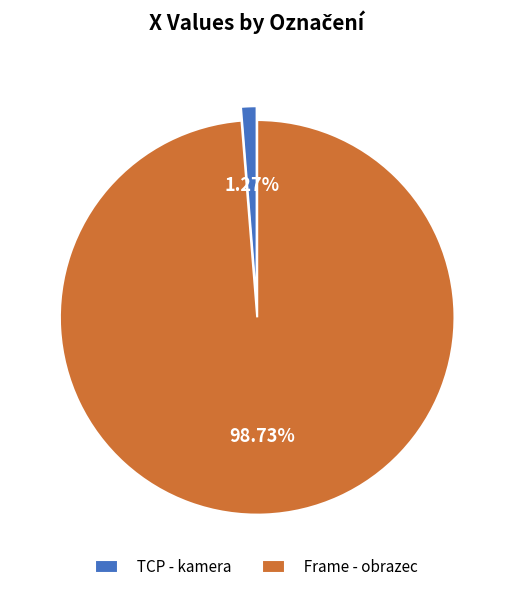

To the nearest percent, what is the difference between the largest and smallest slice percentages?

97%